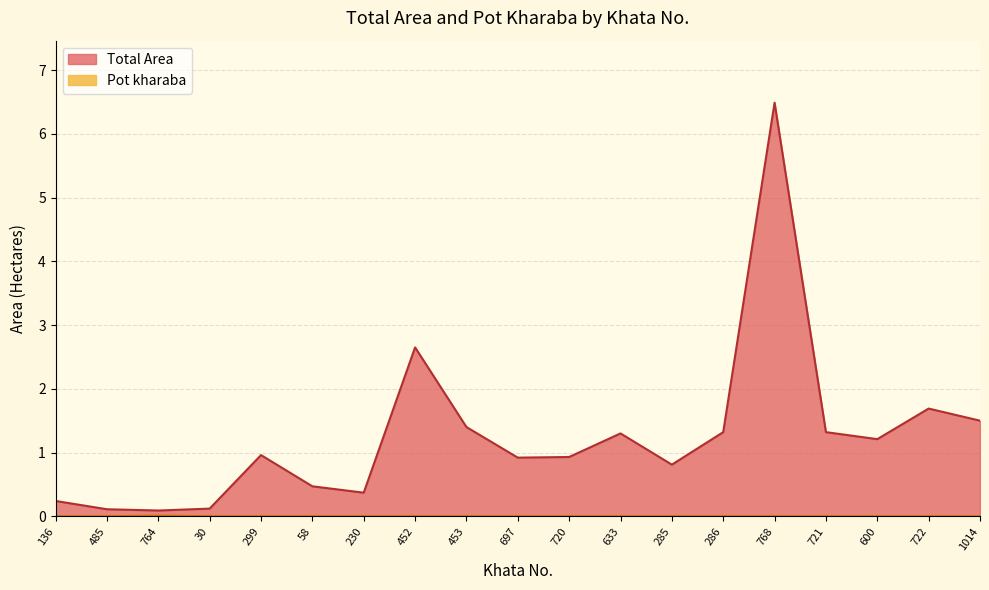

True or false: Total Area has a value of 2.3 at 633.

False